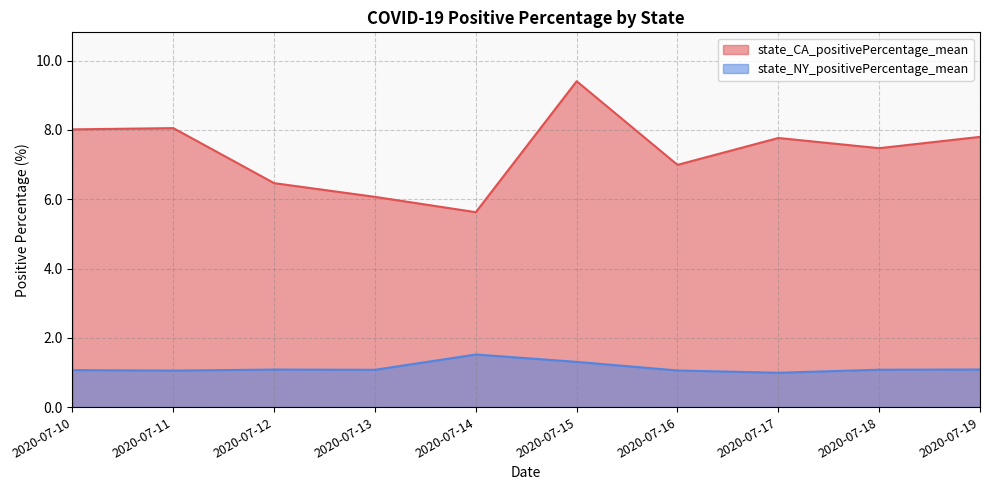

What are all the series names shown in the legend?

state_CA_positivePercentage_mean, state_NY_positivePercentage_mean